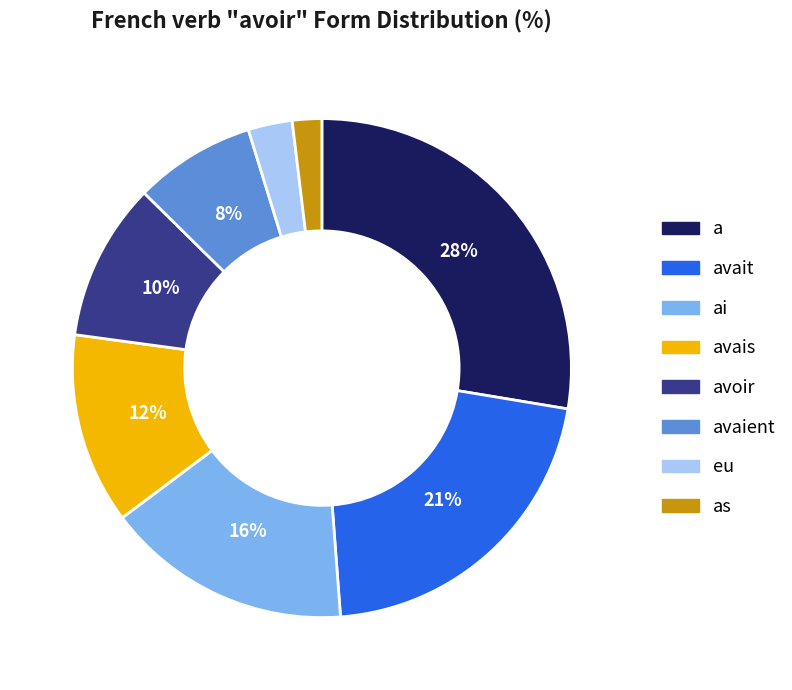

Rank the categories by value from highest to lowest.

a, avait, ai, avais, avoir, avaient, eu, as